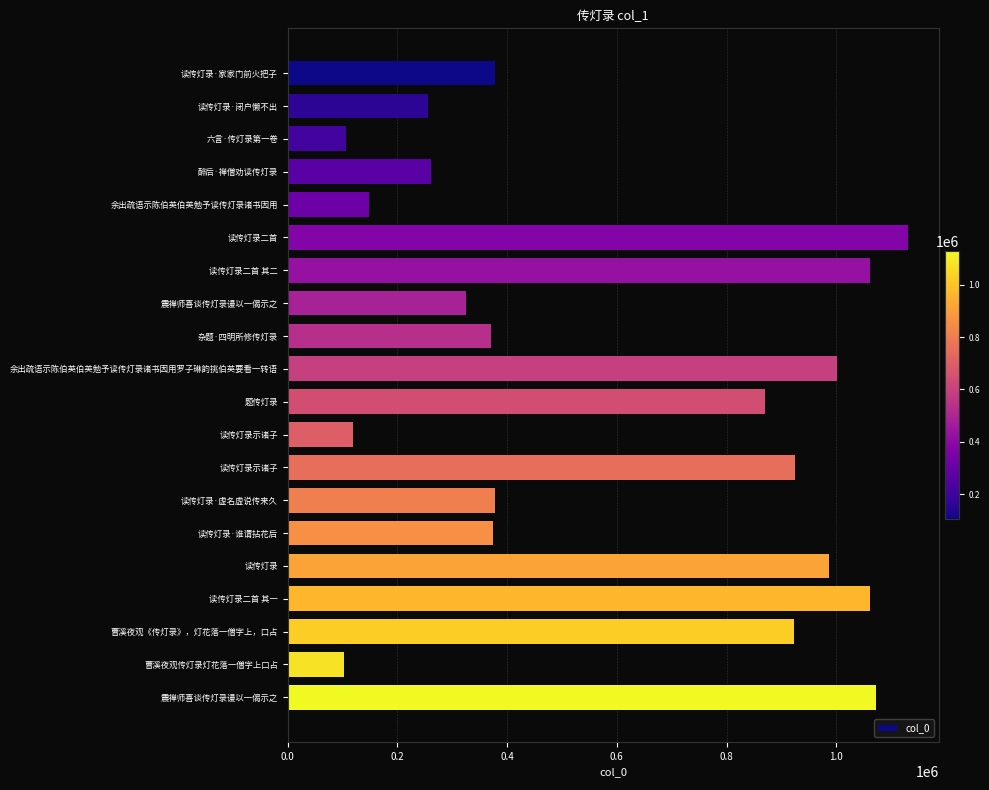

Does the chart contain any negative values?

No